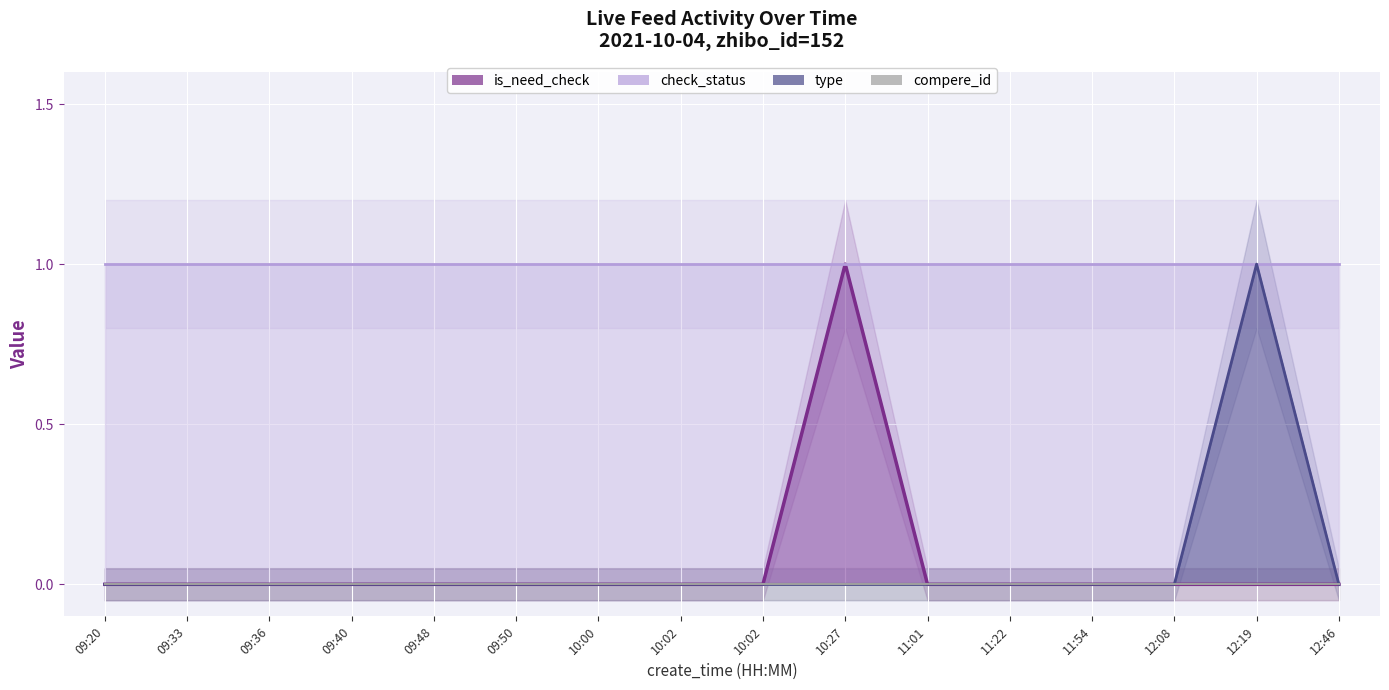

True or false: is_need_check and type intersect in this chart.

False